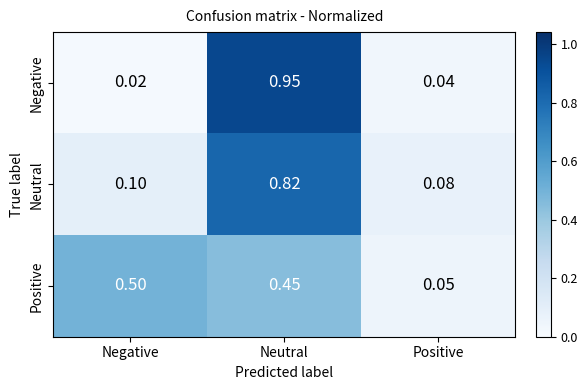

Count the number of categories in the chart.

3